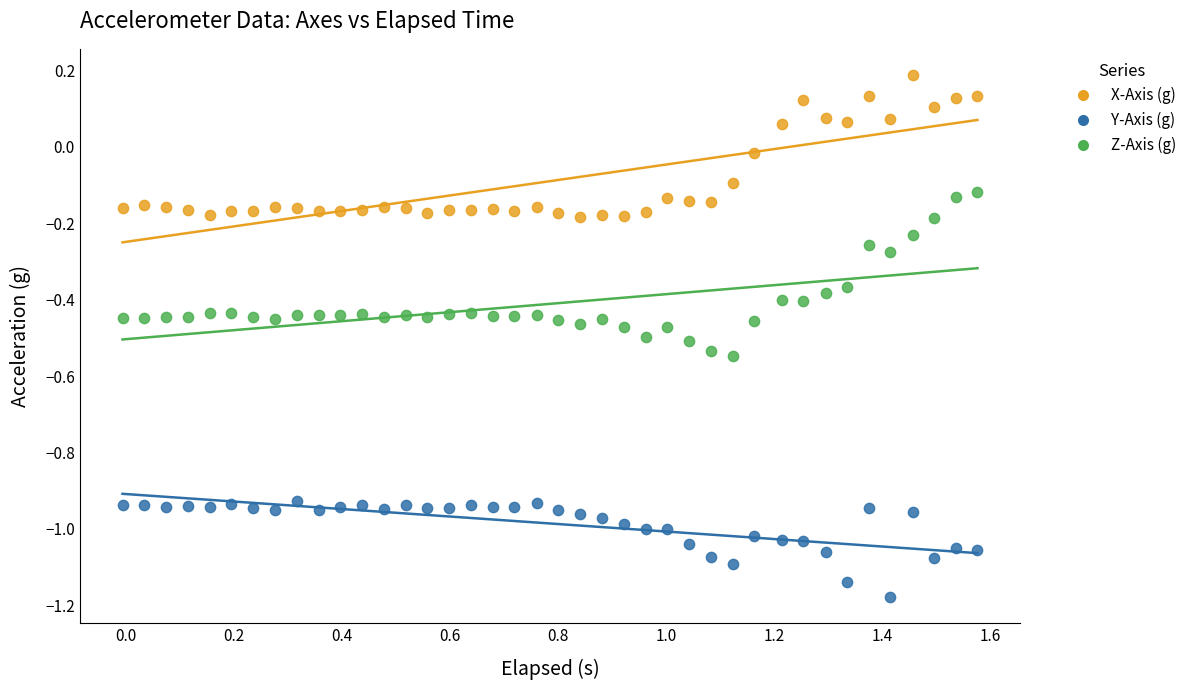

What are all the series names shown in the legend?

X-Axis (g), Y-Axis (g), Z-Axis (g)